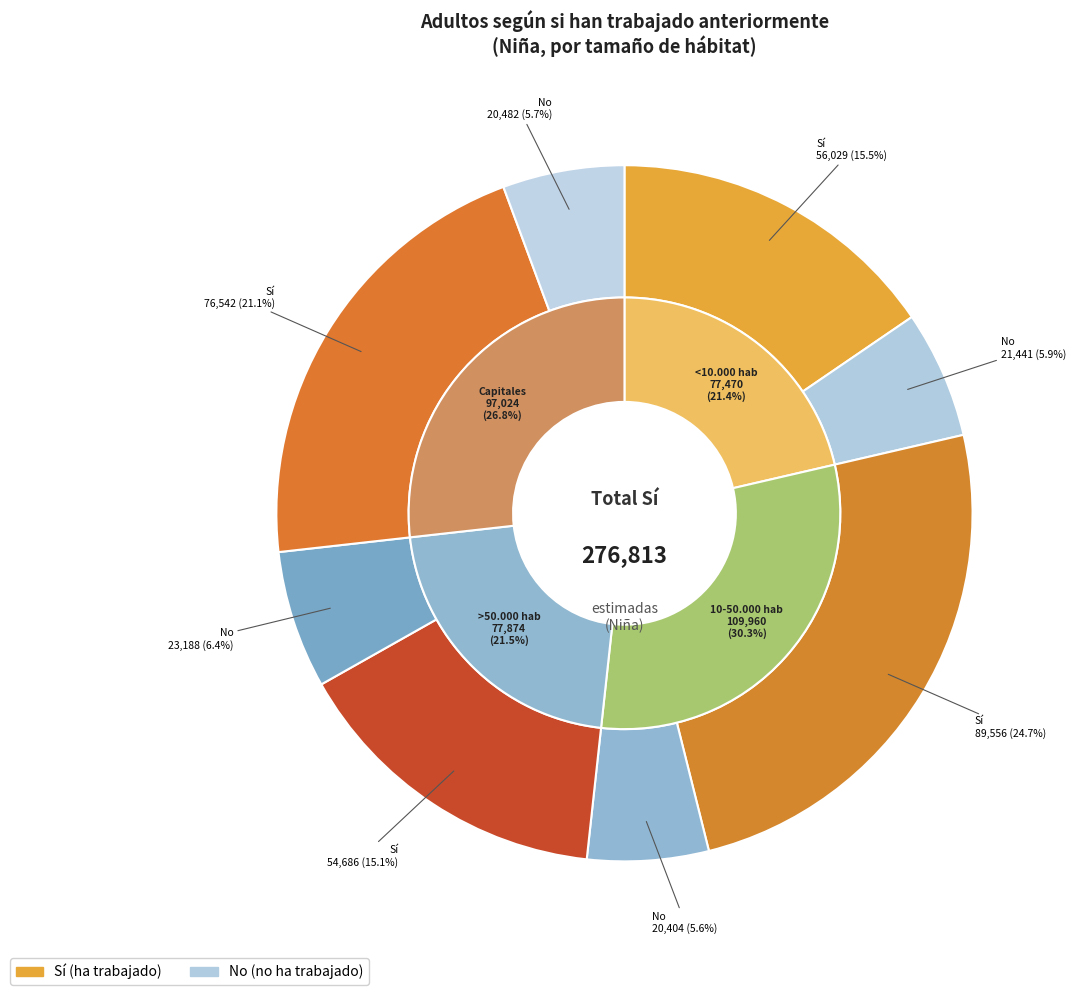

To the nearest percent, what is the difference between the 3 and values_si slice percentages?

7%